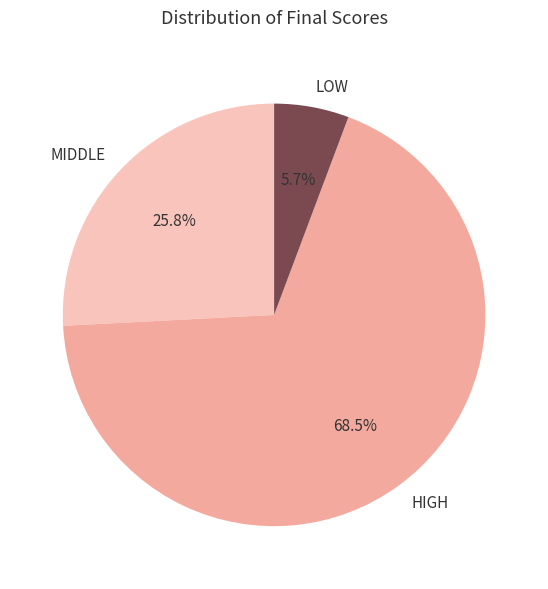

Which has a higher value, HIGH or LOW?

HIGH